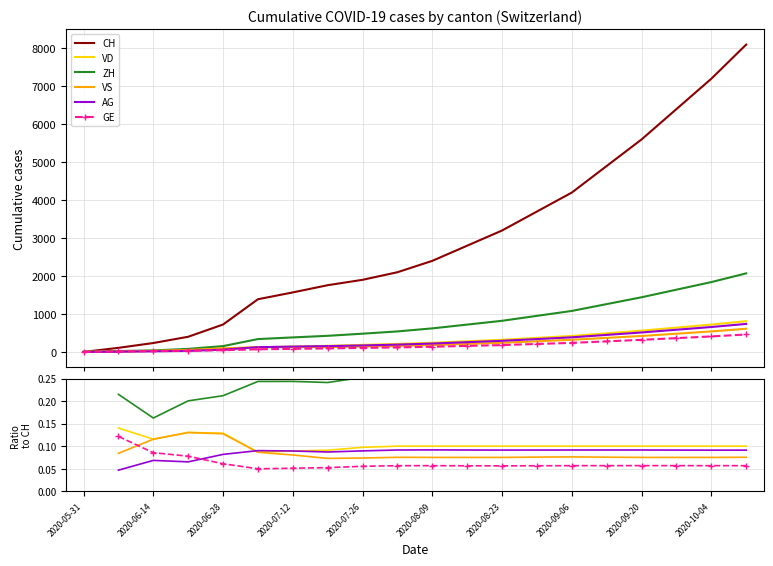

What position from the right is 15?

5